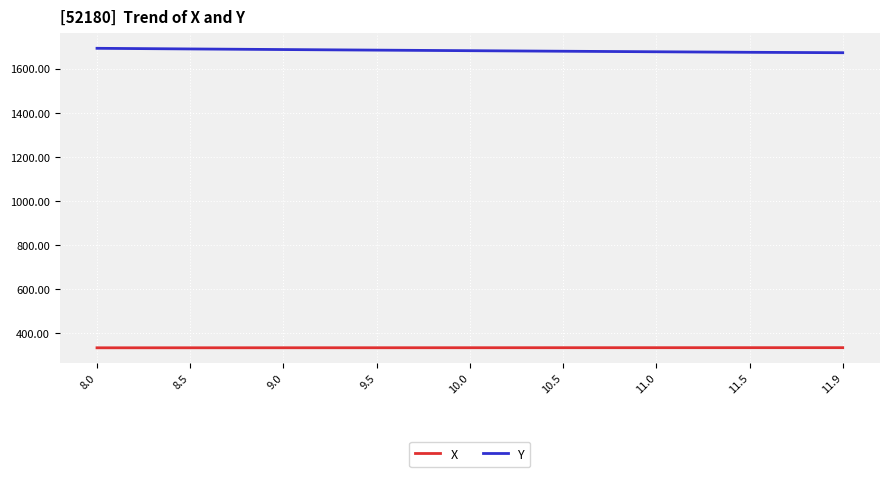

The value of Y at 11.9 is 1672.1. True or false?

True